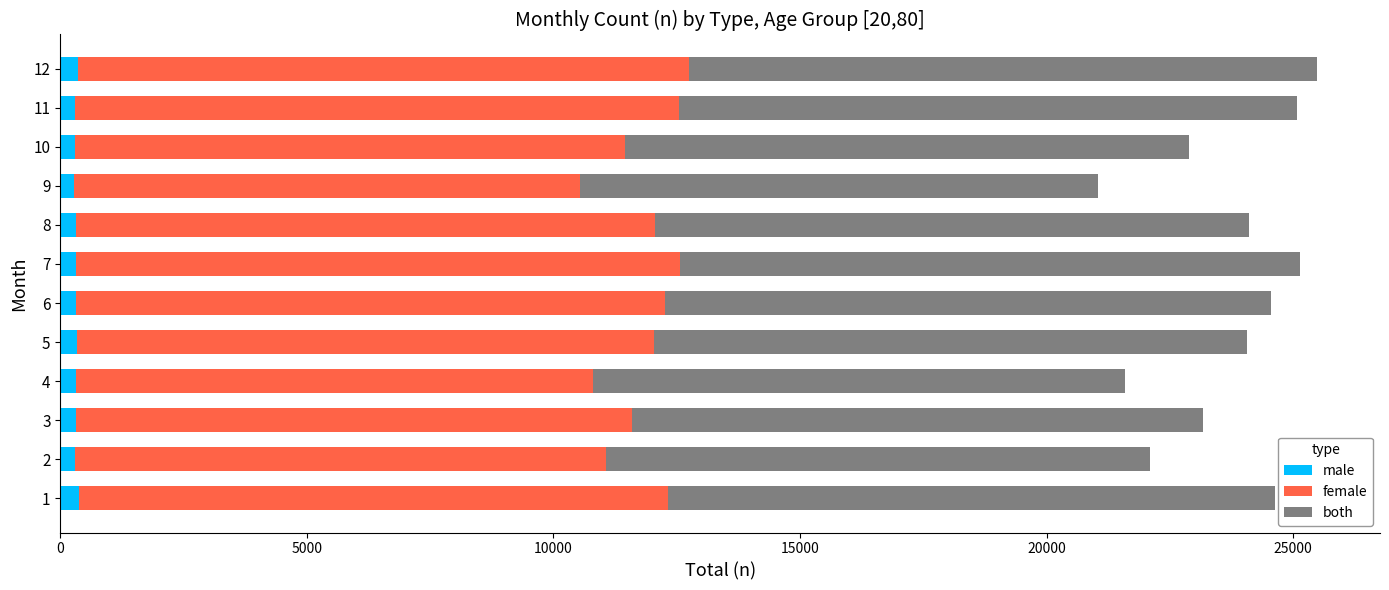

How many values in the male series are below 321?

6